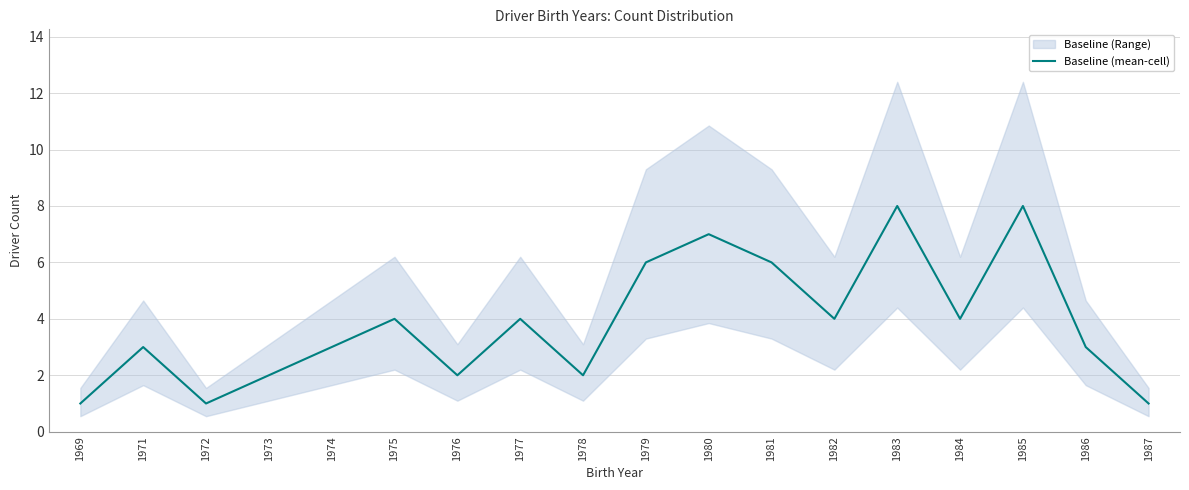

The value of Baseline (mean-cell) at 1974 is 3. True or false?

True